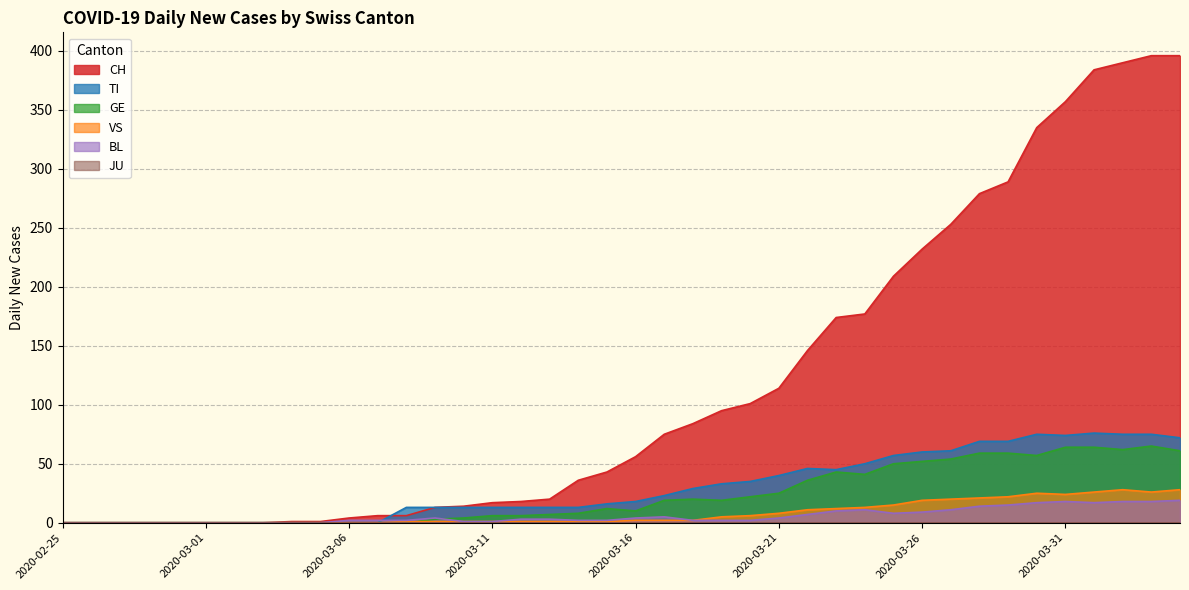

What is the greatest value displayed?

396